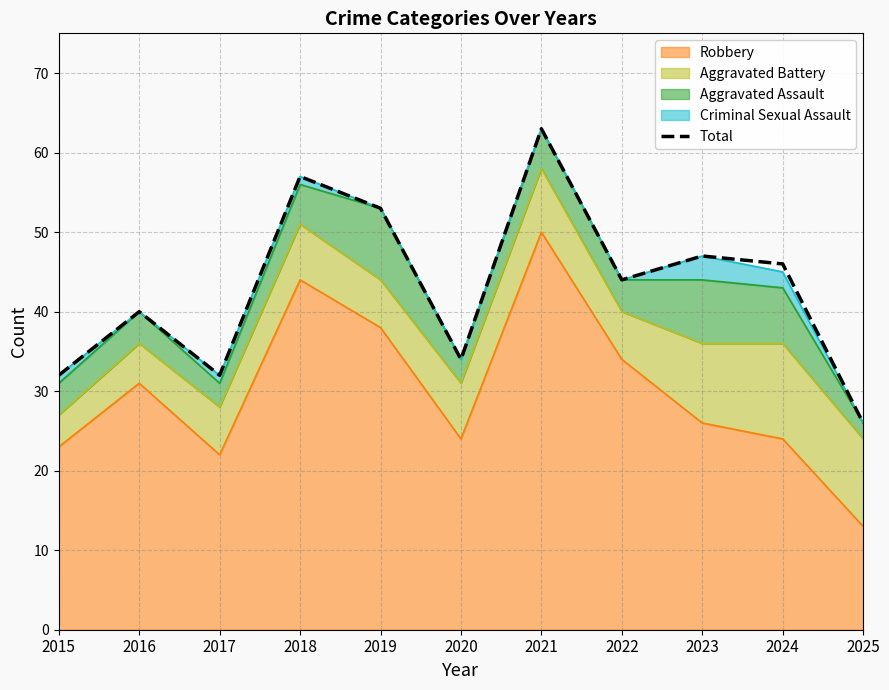

How many lines are shown in the chart?

1